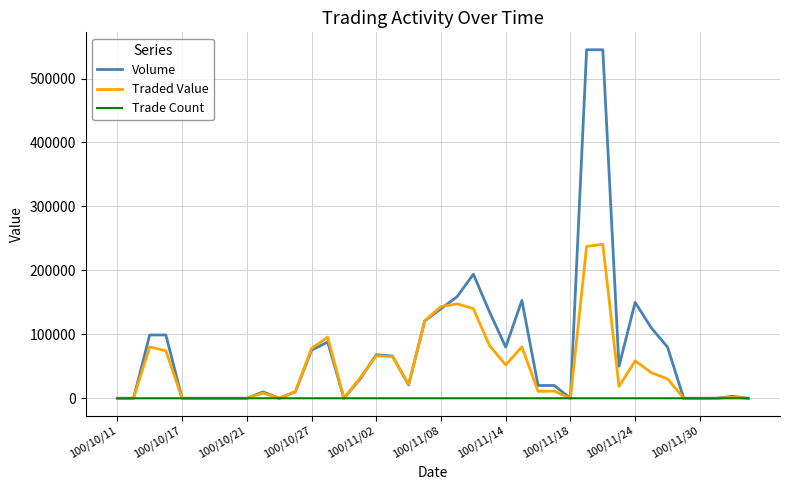

List the series in order of their overall mean, highest first.

Volume, Traded Value, Trade Count